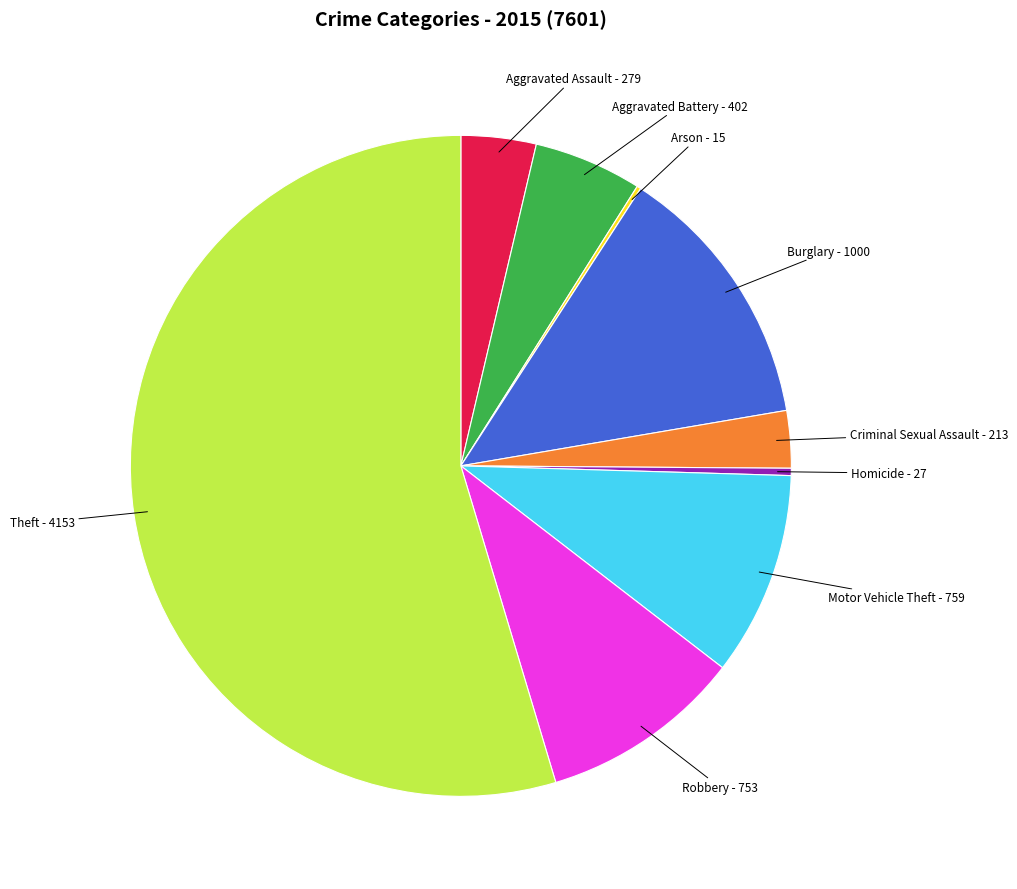

Is there any slice that represents more than half of the pie?

Yes